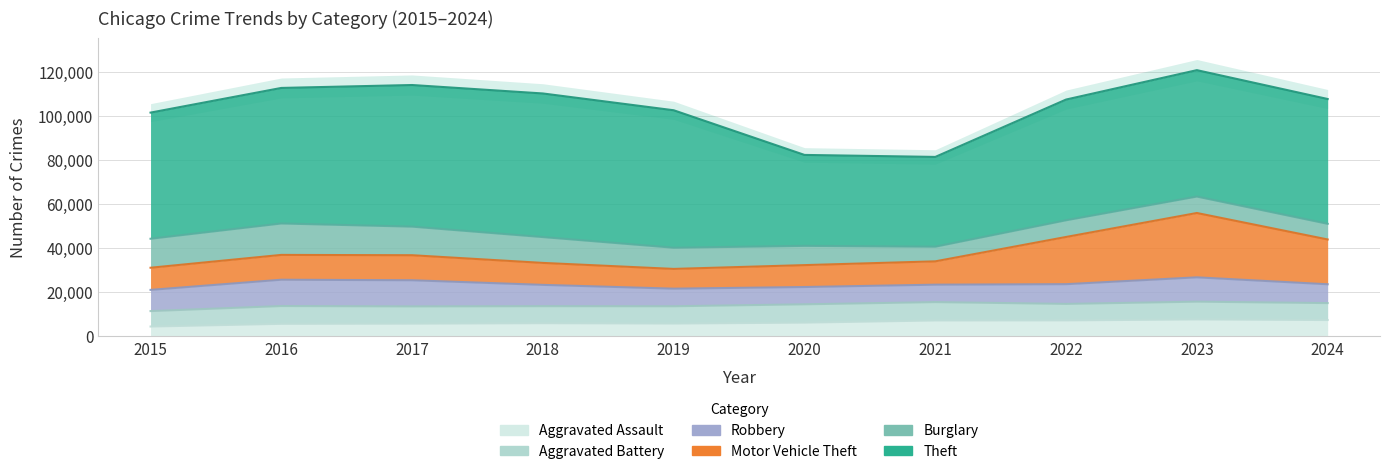

True or false: Robbery and Aggravated Assault intersect in this chart.

False